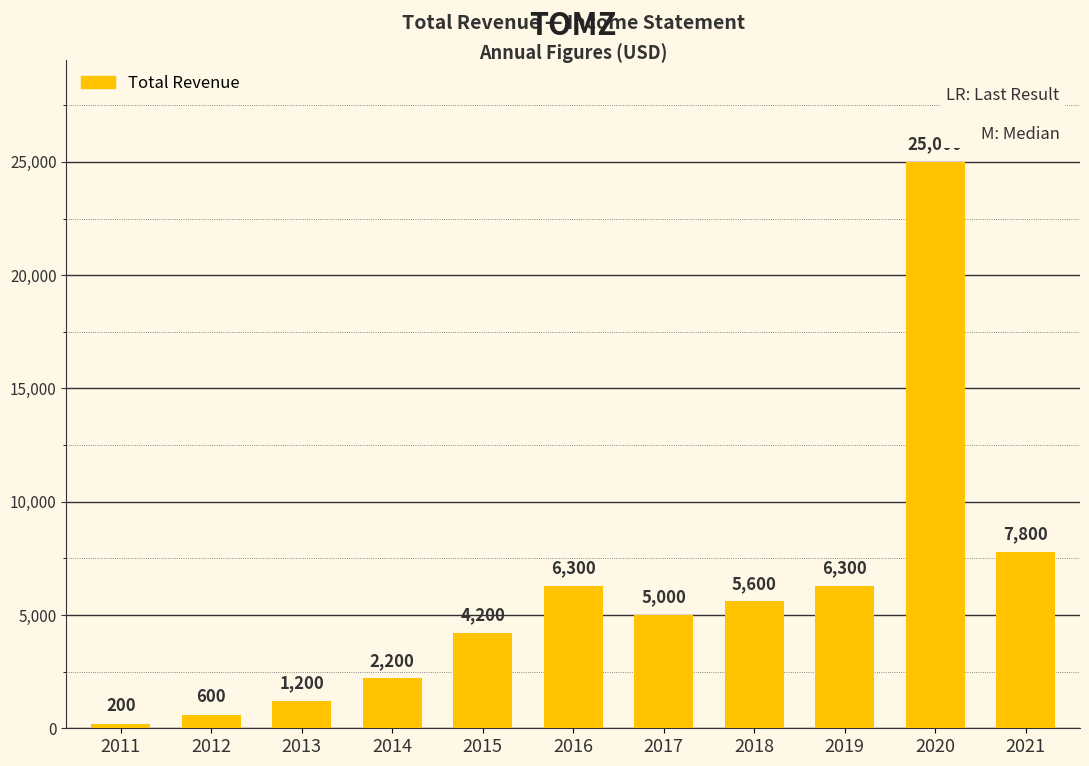

Where is the data nearest to the value 12600?

2021